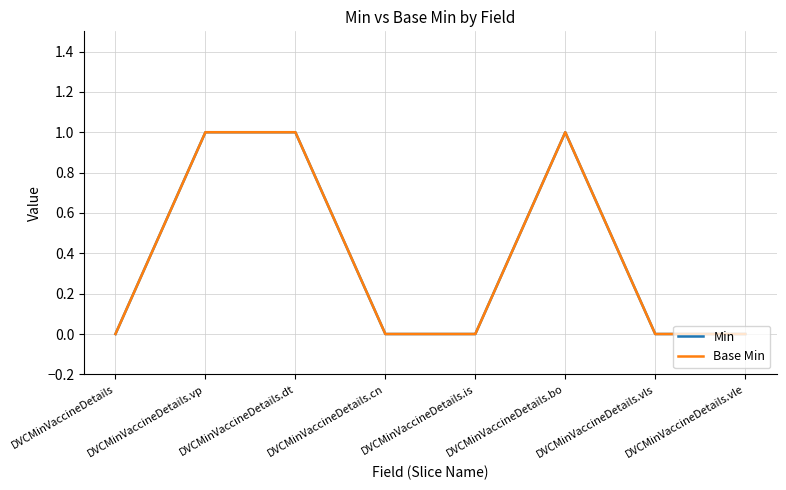

Is this an area chart (filled region under the line)?

No